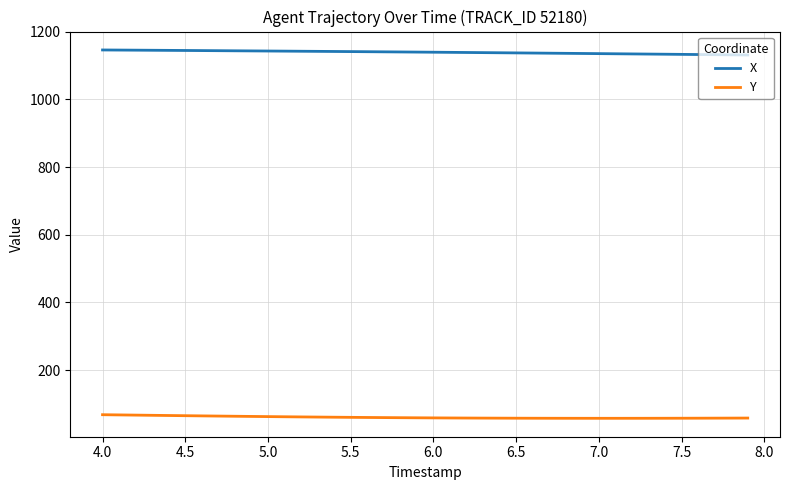

What is the lowest value of the Y series?

57.4